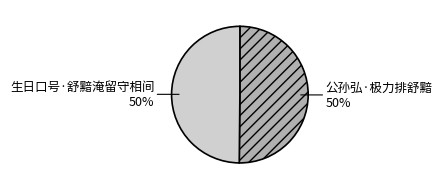

Combined, do 公孙弘·极力排舒黯 and 生日口号·舒黯淹留守相间 account for over 50%?

Yes